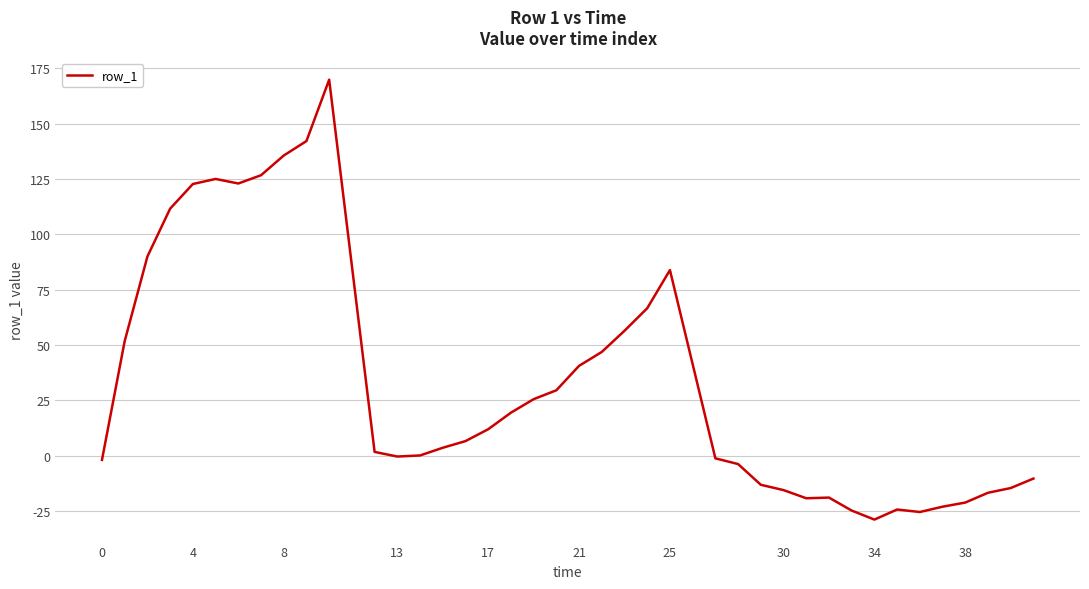

What is the smallest value displayed?

-29.0